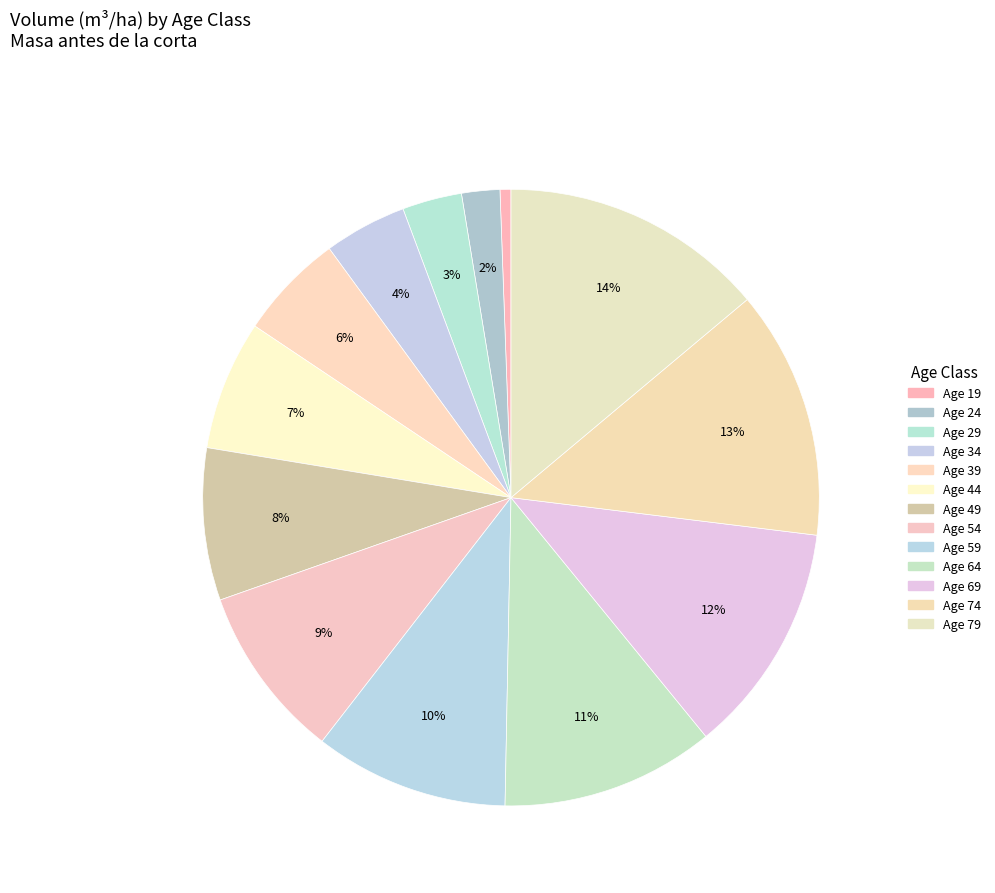

To the nearest percent, what is the average slice percentage?

8%